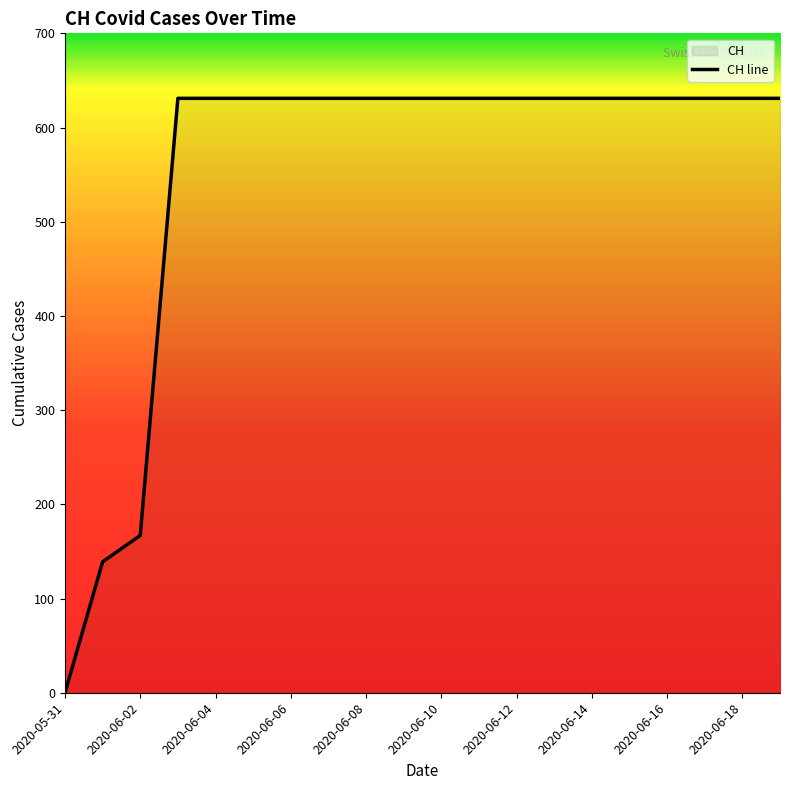

Where is the data nearest to the value 315?

2020-06-02